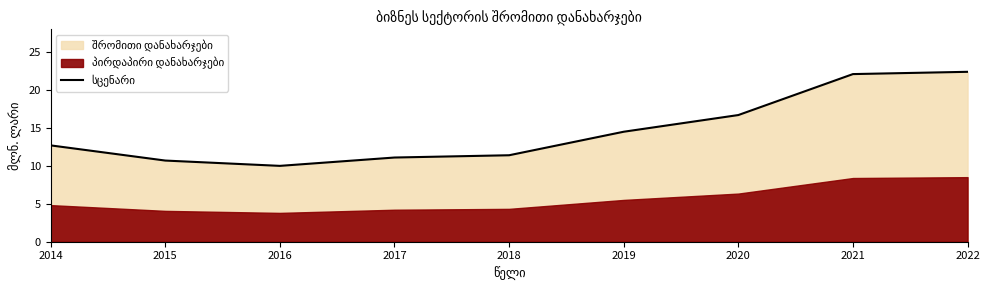

How many data points are less than 12?

4